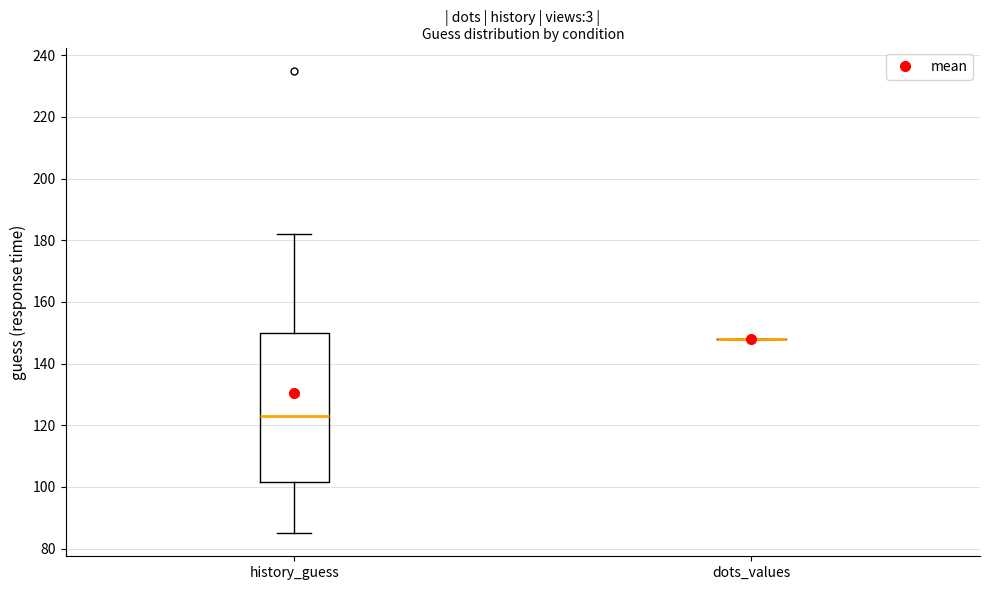

Reading left to right, read every box against the y-axis: the position of its median line, the range the box covers, and the ends of its whiskers. The values are not printed on the chart, so give them approximately, as read against the axis.

history_guess: median 124, box 102 to 150, whiskers 86 to 182
dots_values: box collapsed to a line at 148, whiskers 148 to 148